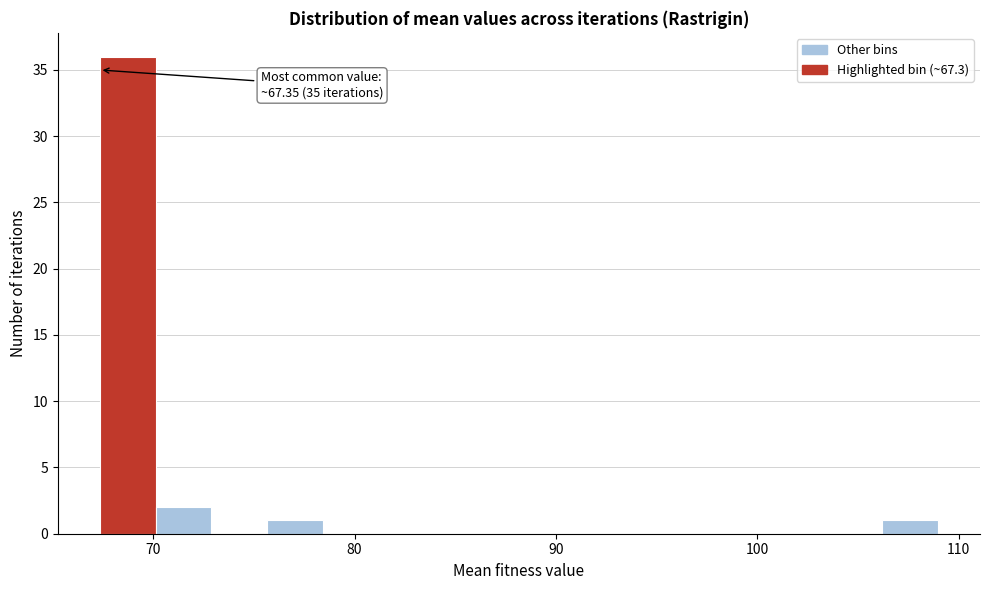

Read against the x-axis, roughly where is the centre of the tallest bar?

69